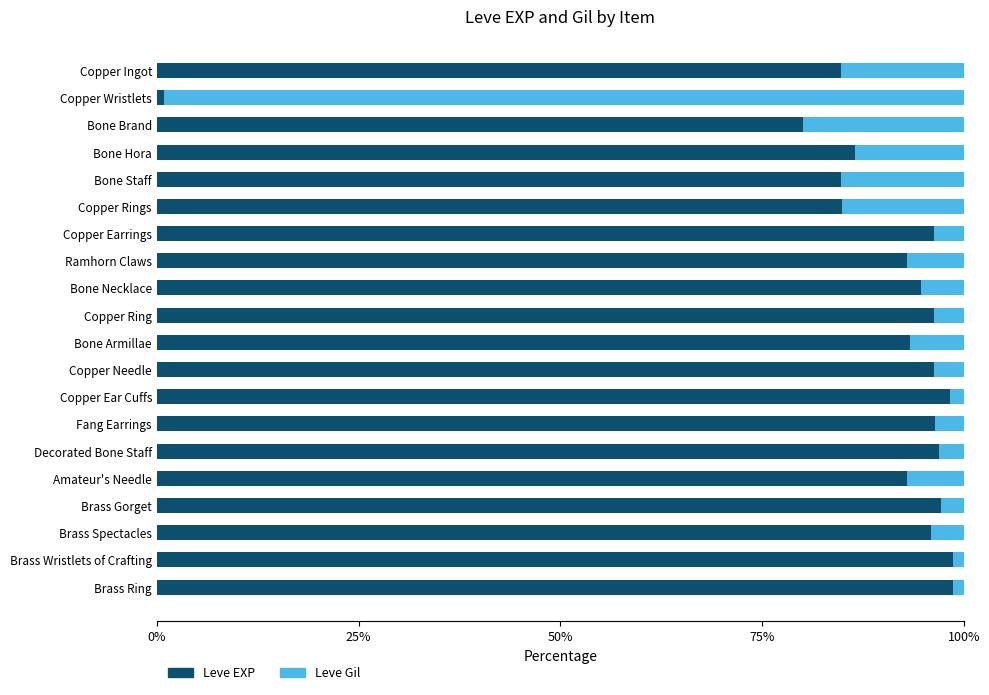

What is the total value across all series at Decorated Bone Staff?

100.0